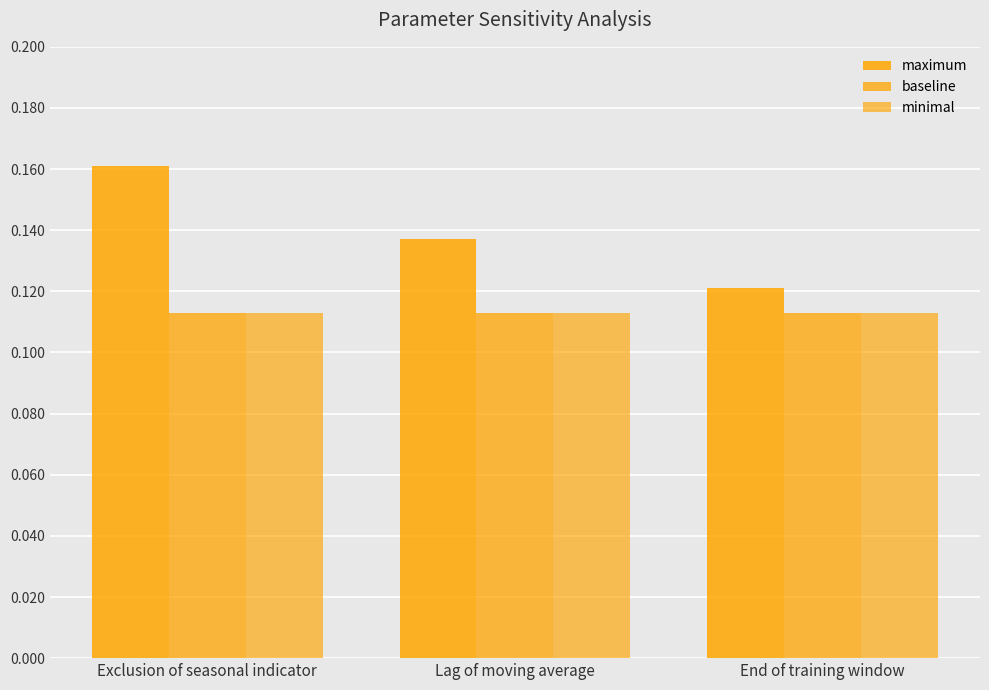

What is the value of the baseline bar at the 2nd from the left?

0.1